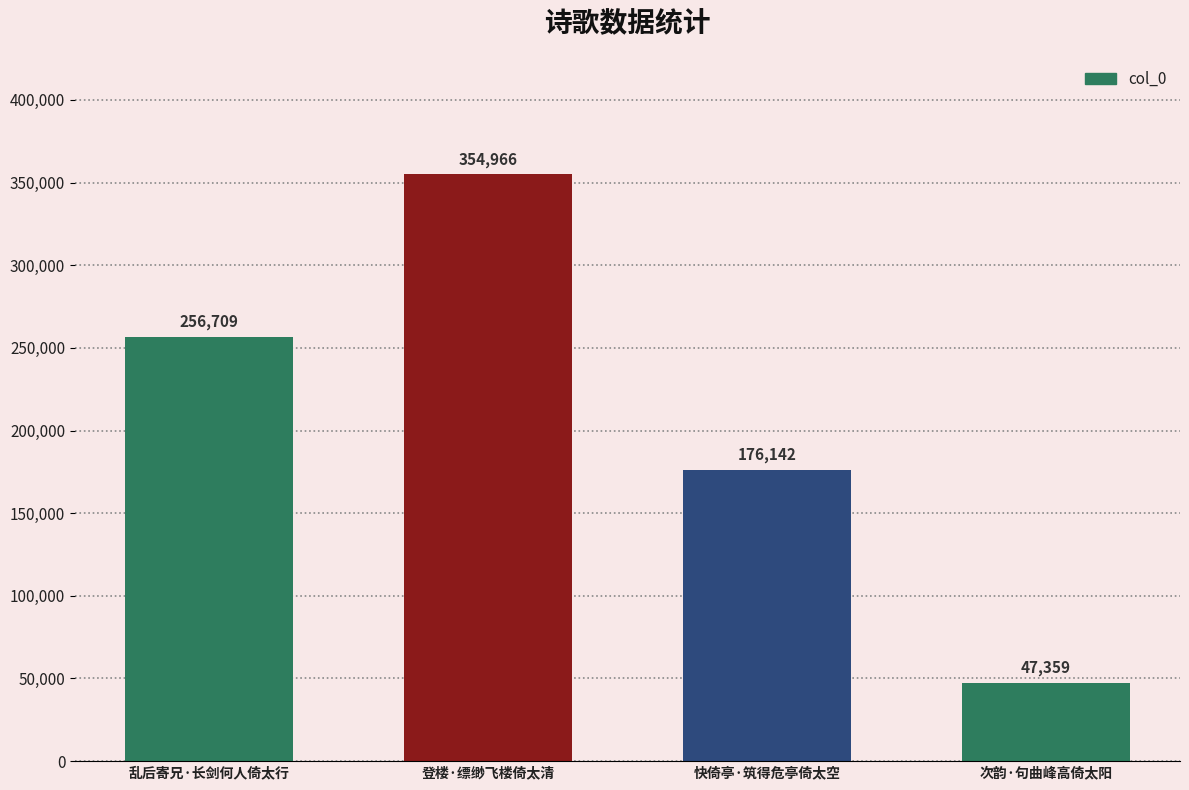

How many values are between 176142 and 354966?

3